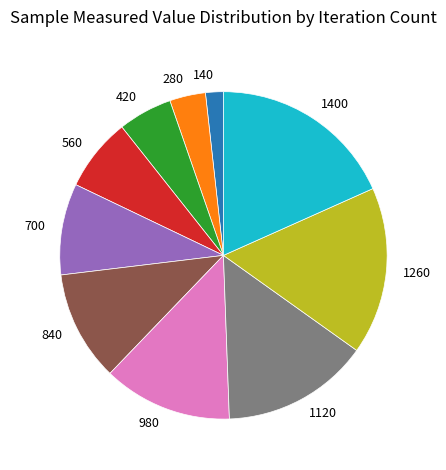

Which slice is the smallest?

140